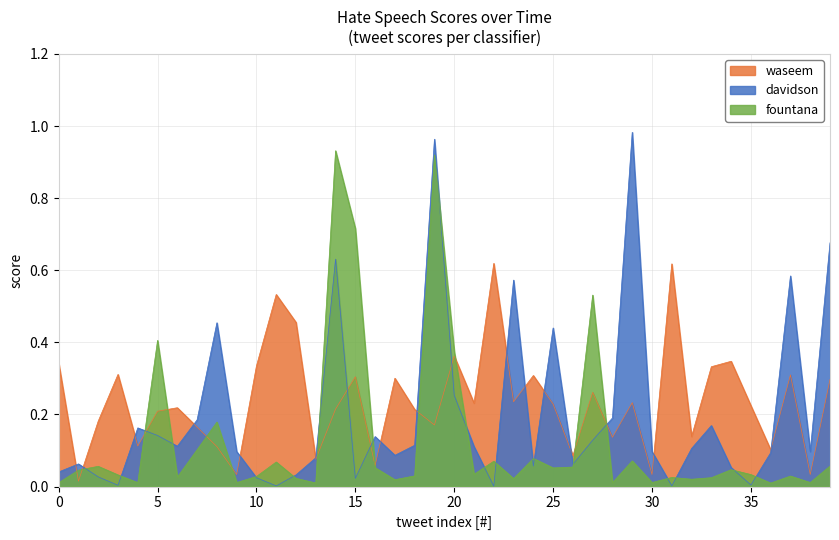

What are all the series names shown in the legend?

waseem, davidson, fountana